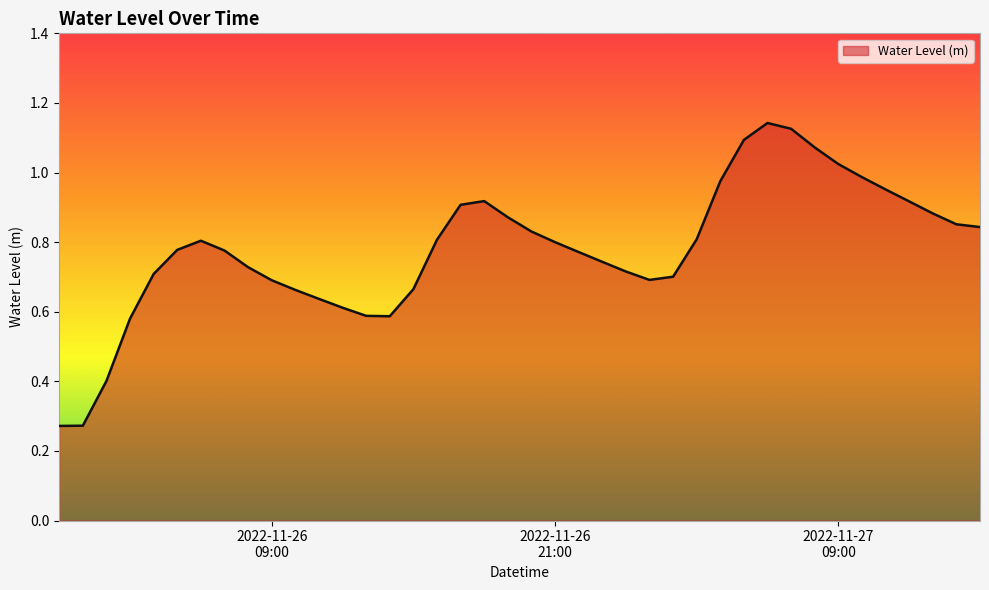

Where is the data nearest to the value 0?

2022-11-26 00:00:00